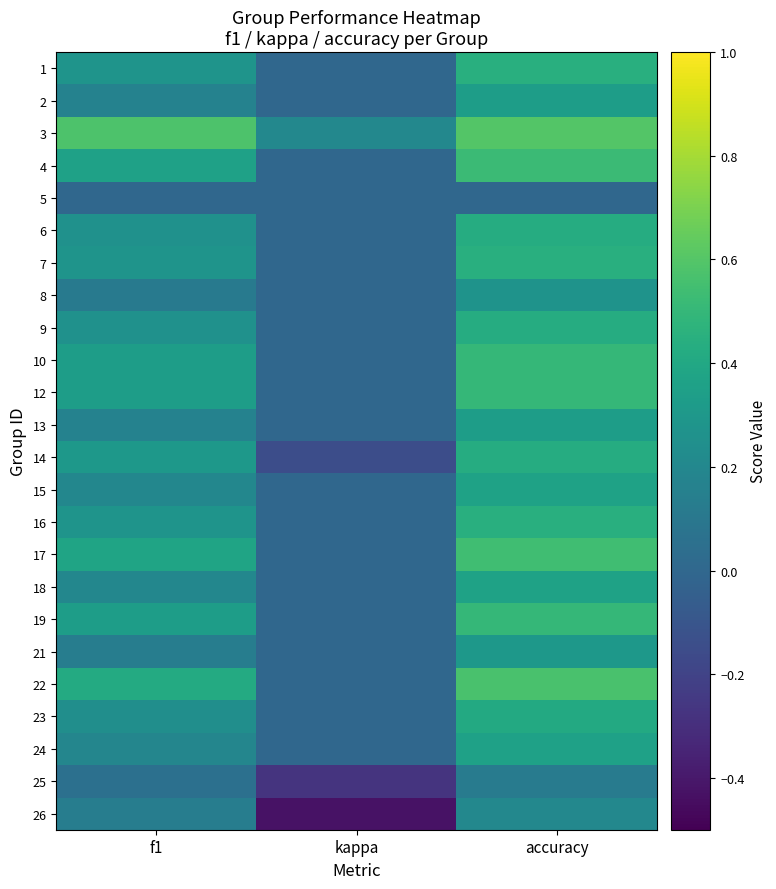

At which category does the chart reach its minimum across all series?

kappa